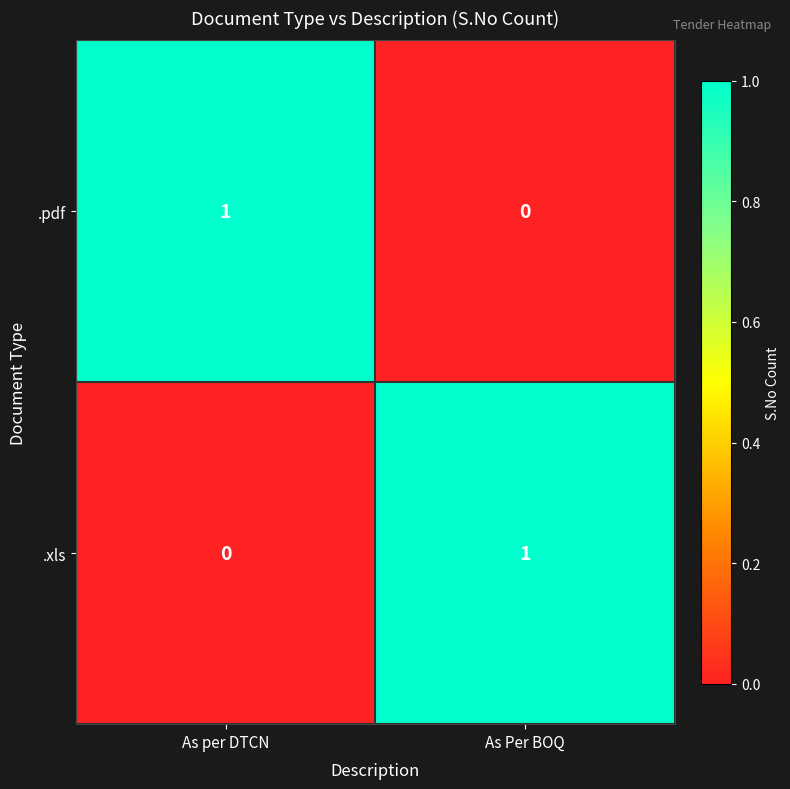

Reading right to left, extract all data points from this chart.

.pdf: 0	1
.xls: 1	0